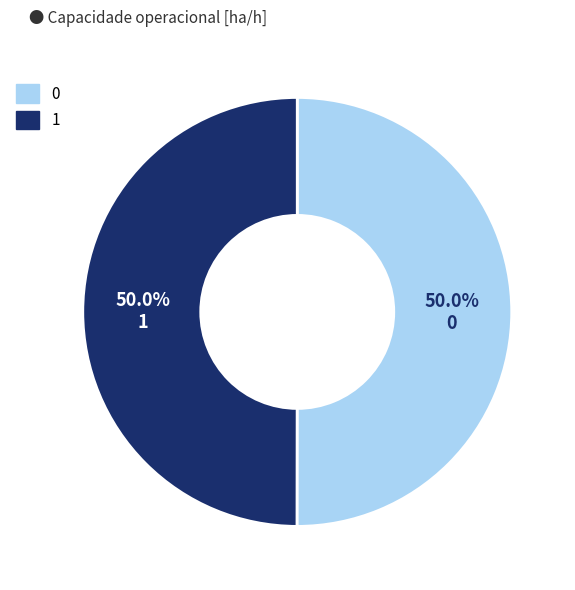

Approximately how many times larger is the value at 1 compared to 0?

1.0